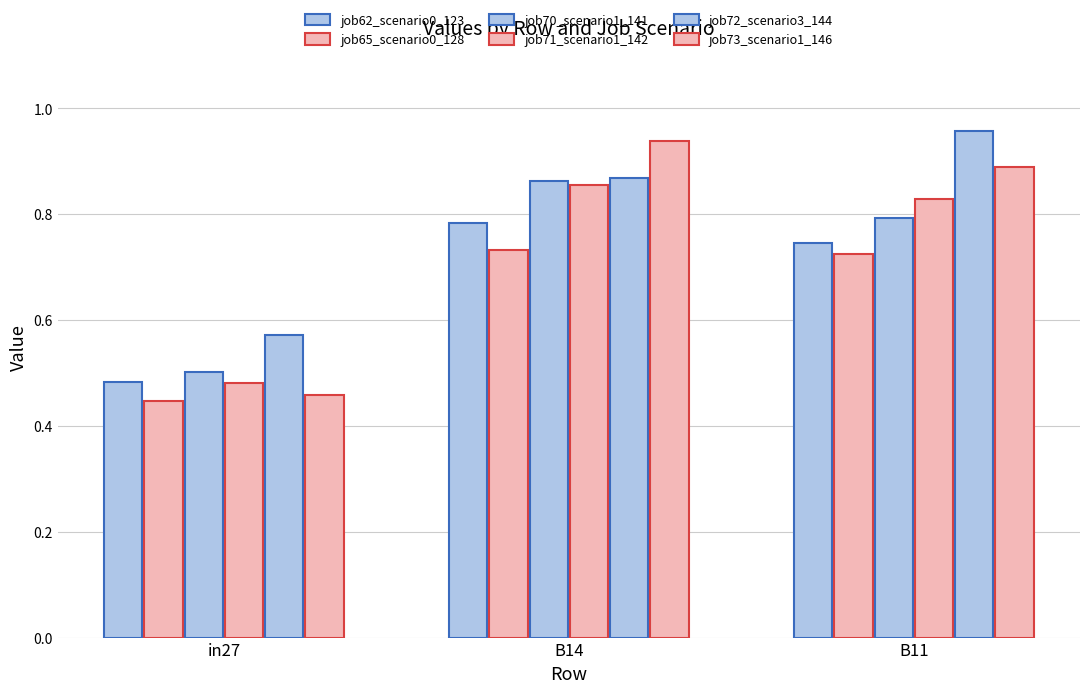

How many data points does each series have?

3